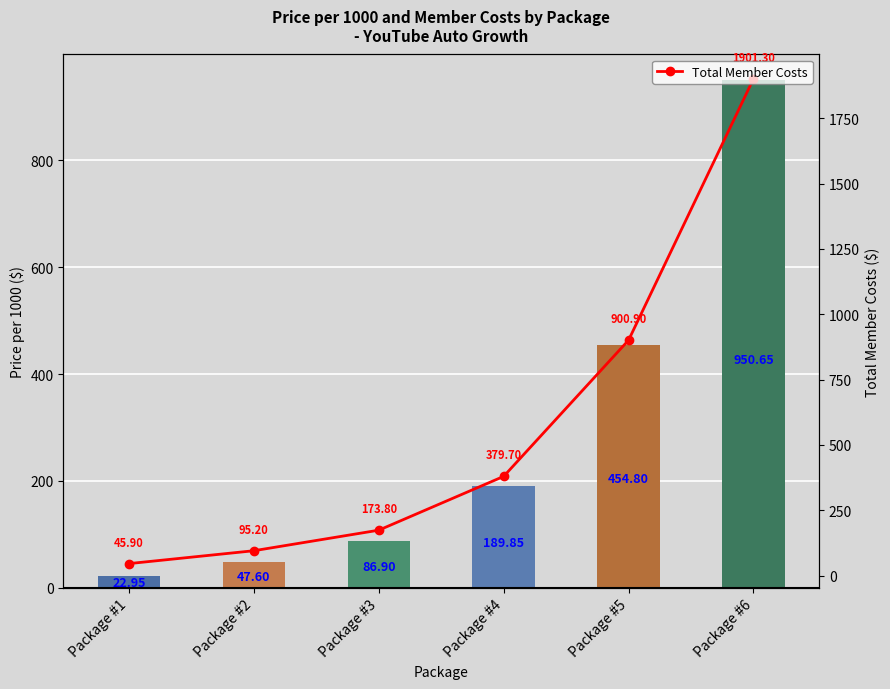

What is the highest value of the Price/1000 (bar) series?

950.6